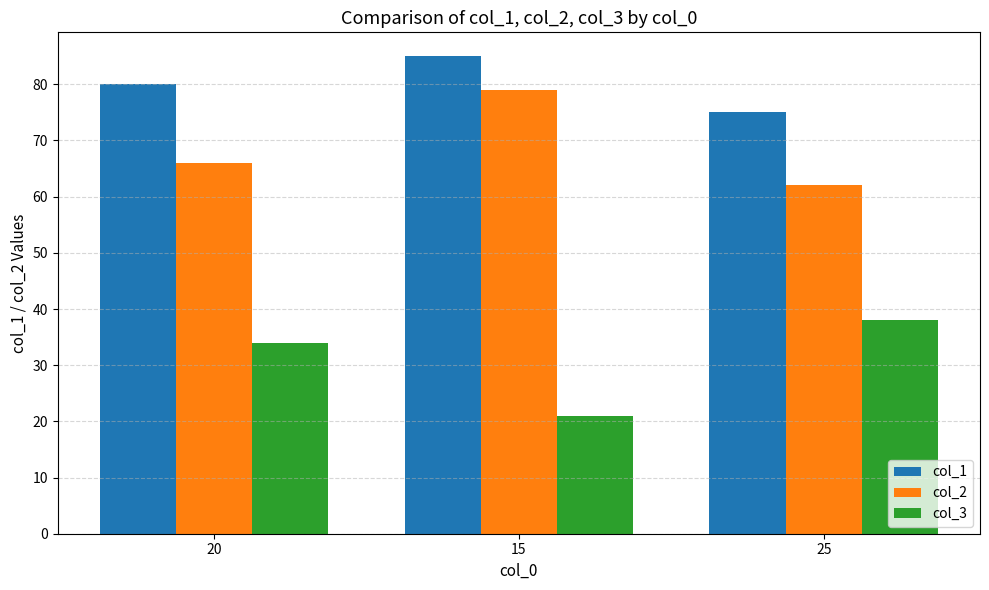

At how many categories does at least one series exceed 47?

3